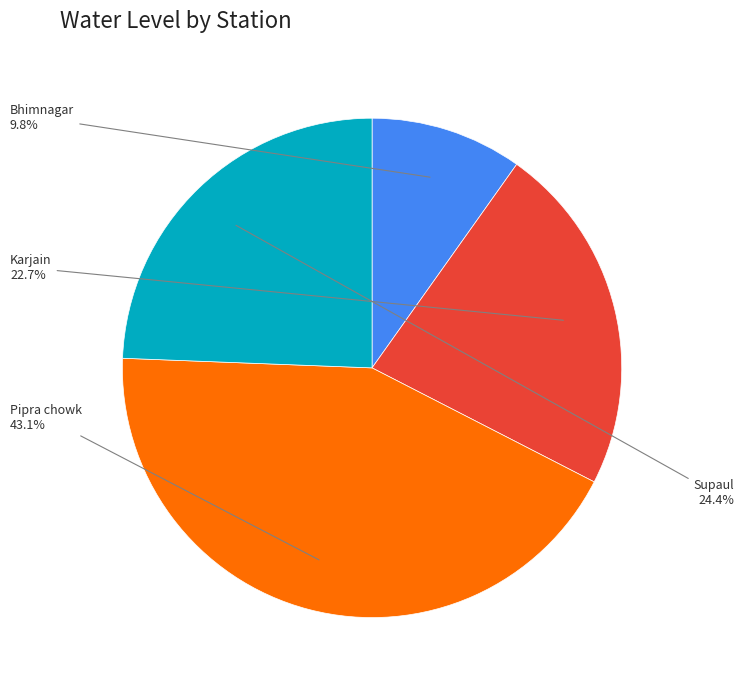

To the nearest percent, what portion does Supaul represent?

24%